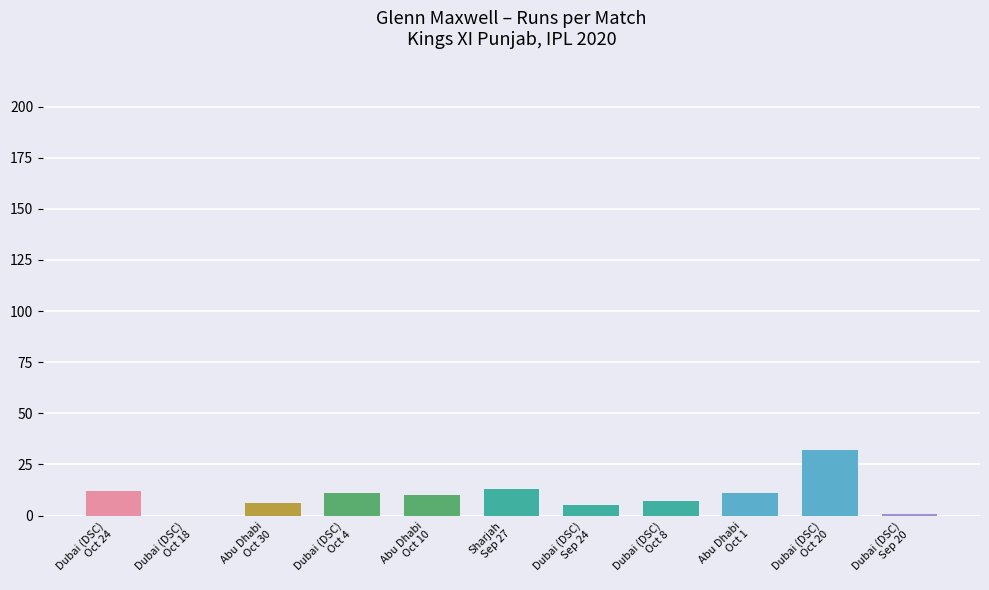

How many values are above zero?

10